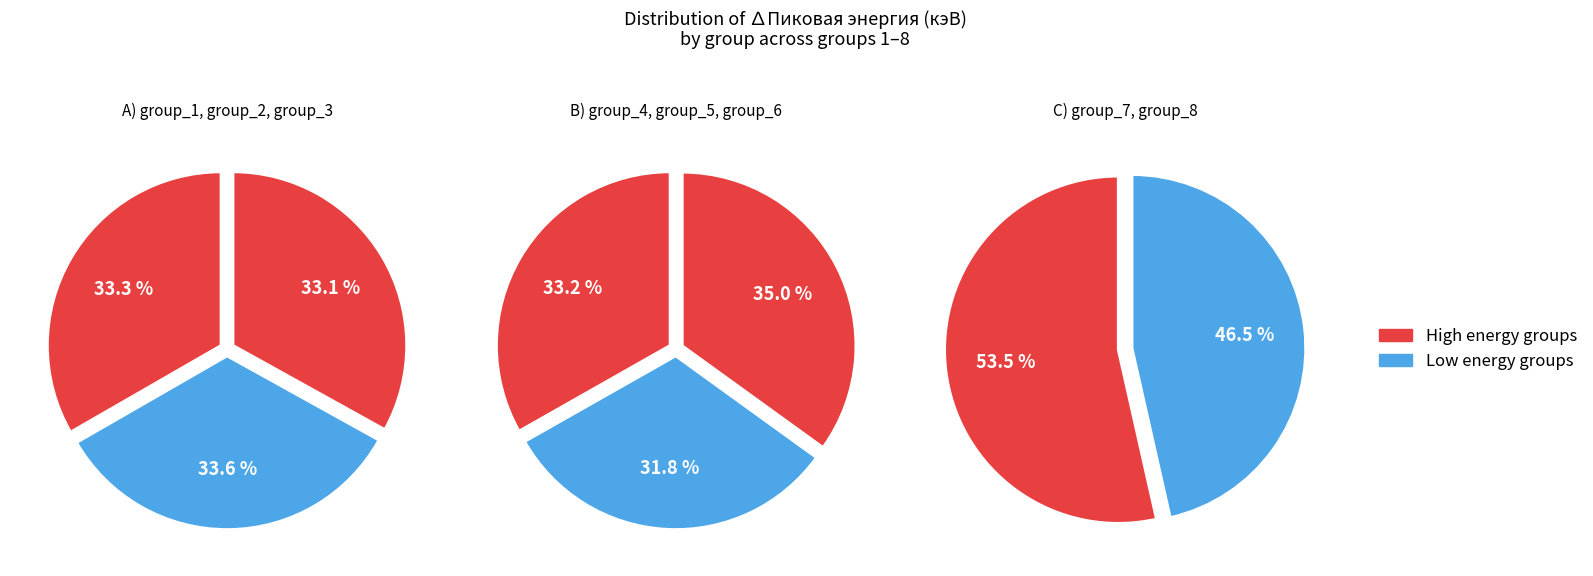

Which category has the smallest portion of the pie?

group_5